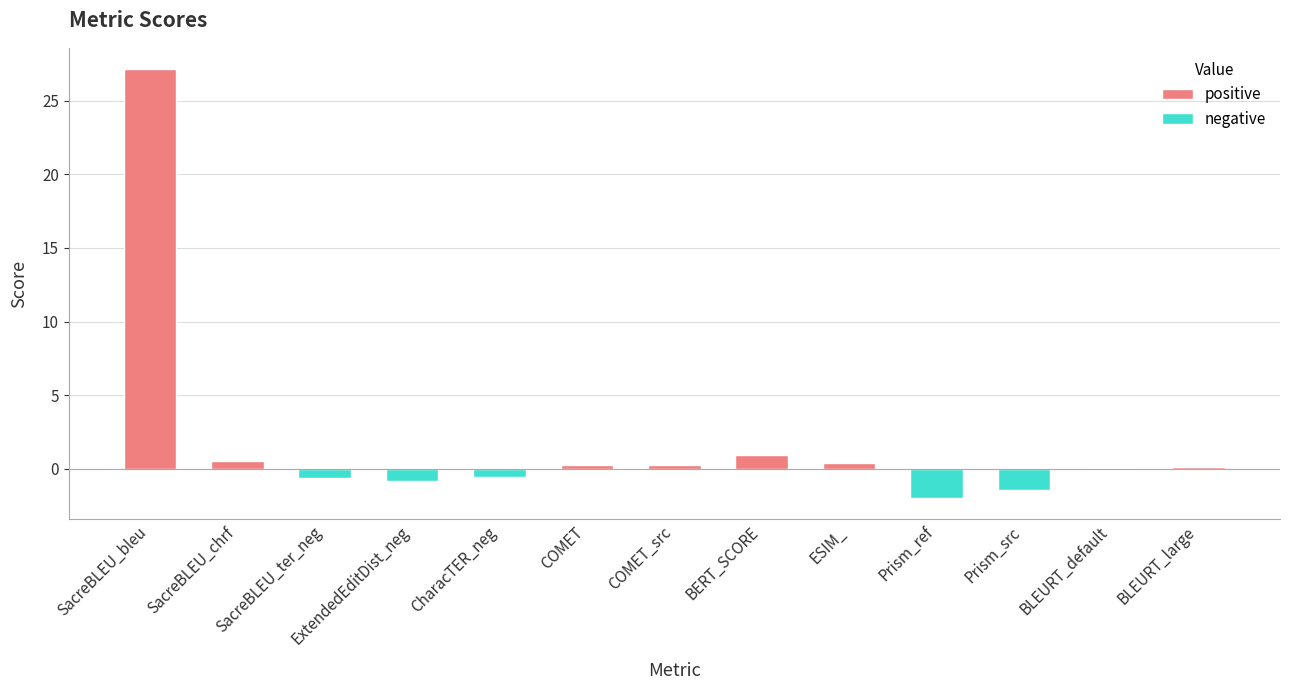

Which label corresponds to the largest value in the chart?

SacreBLEU_bleu